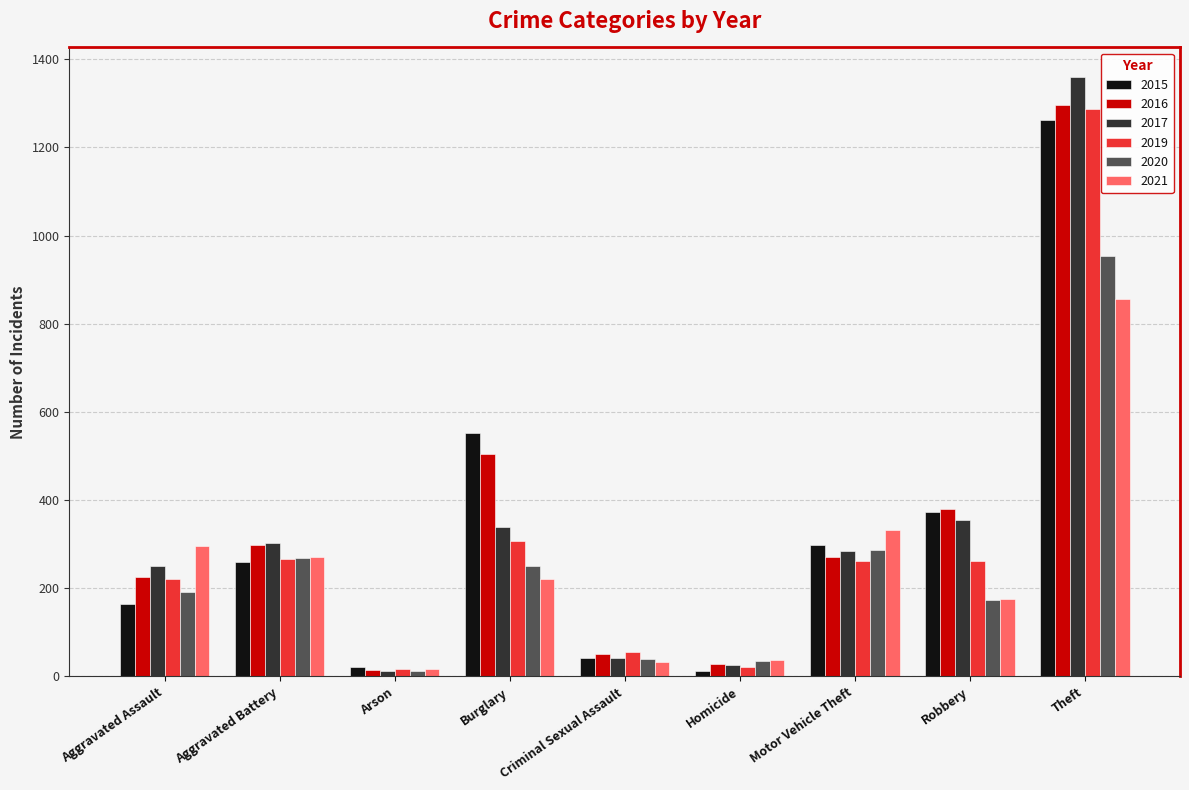

What is the spread (max minus min) of values at Homicide?

25